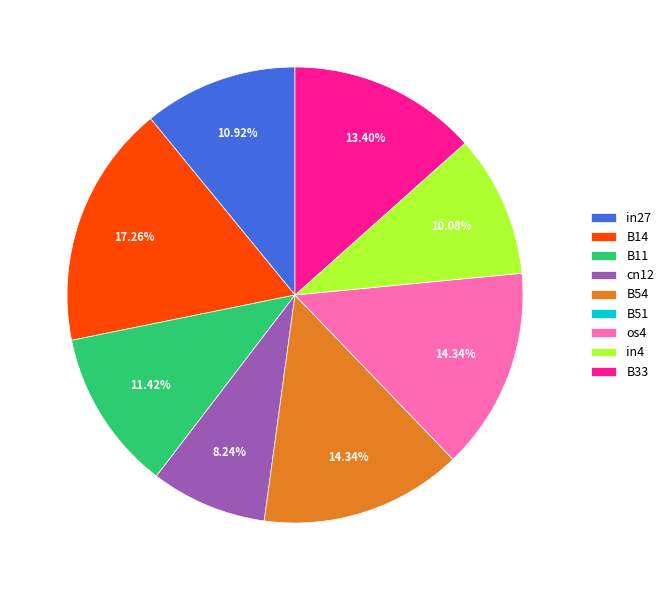

What is the largest slice in the pie chart?

B14